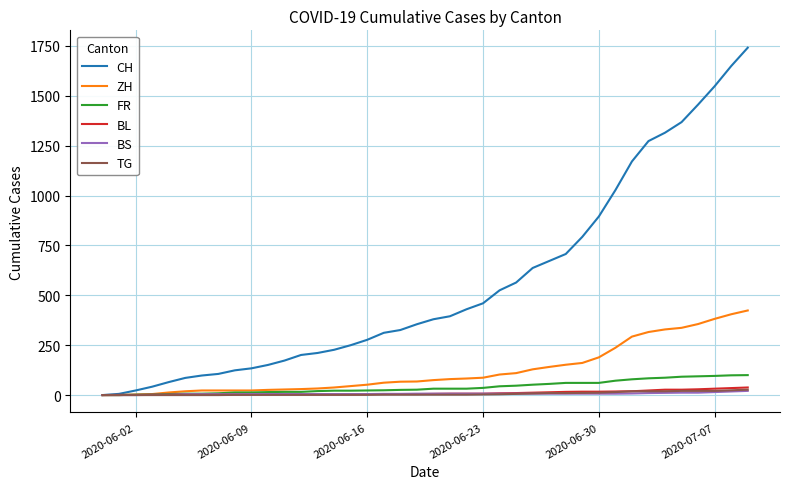

Which series has the largest total across all categories?

CH